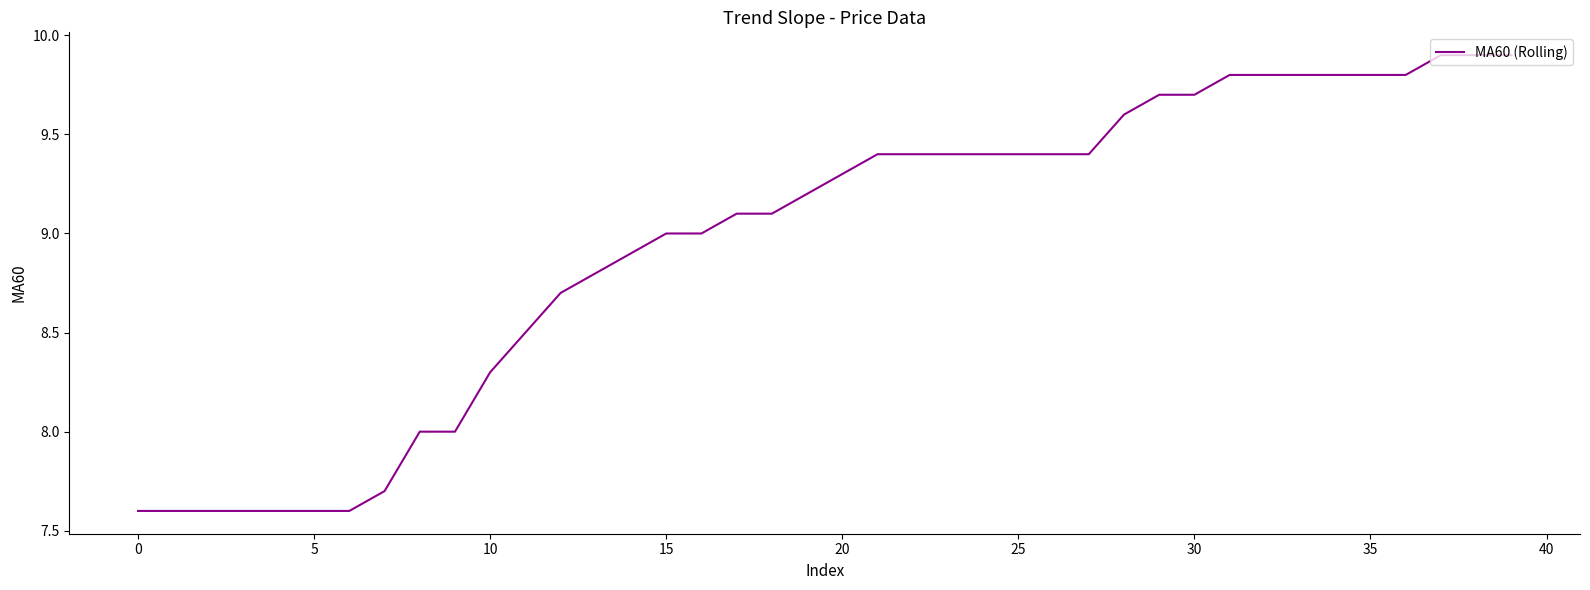

Reading left to right, extract all data points from this chart.

7.6	7.6	7.6	7.6	7.6	7.6	7.6	7.7	8.0	8.0	8.3	8.5	8.7	8.8	8.9	9.0	9.0	9.1	9.1	9.2	9.3	9.4	9.4	9.4	9.4	9.4	9.4	9.4	9.6	9.7	9.7	9.8	9.8	9.8	9.8	9.8	9.8	9.9	9.9	9.9